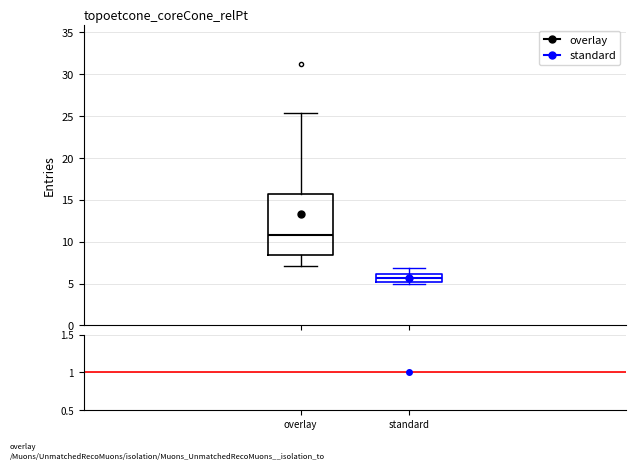

Reading left to right, transcribe this box plot: for each box, give where its median line is, the range the box spans, and where its two whiskers end, as read against the y-axis. The values are not printed on the chart, so give them approximately, as read against the axis.

overlay: median 11.0, box 8.5 to 15.5, whiskers 7.0 to 25.5
standard: median 5.5, box 5.0 to 6.0, whiskers 5.0 (just below the box's lower edge) to 7.0